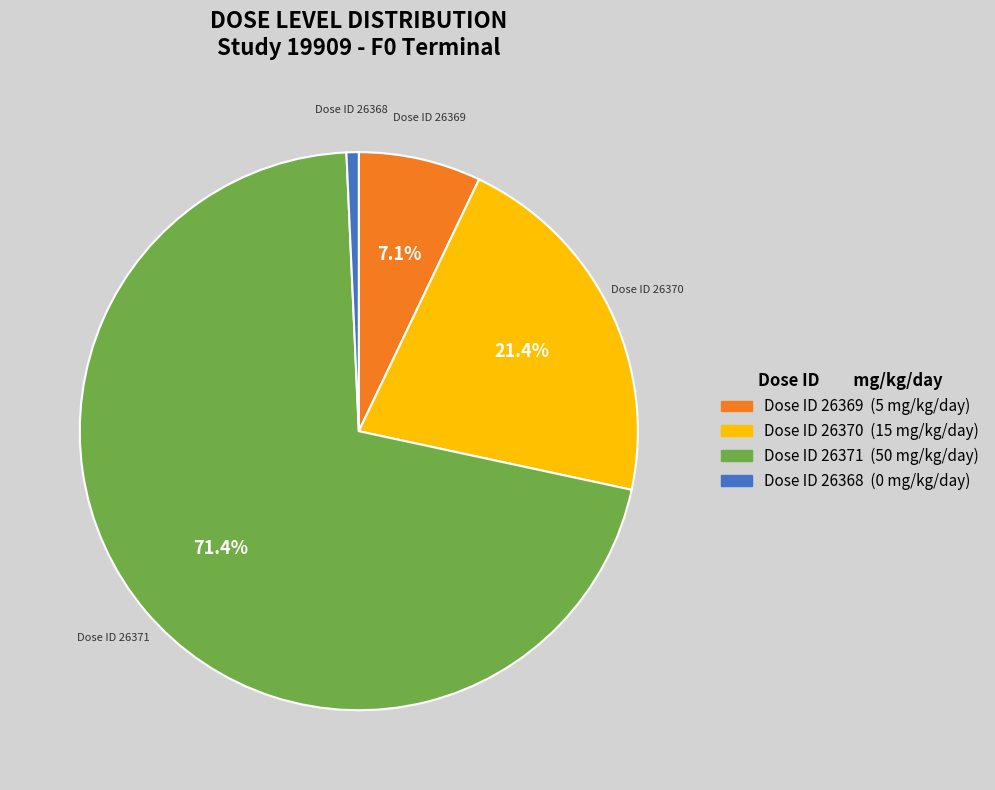

How much of the chart is everything except 26369?

92.9%